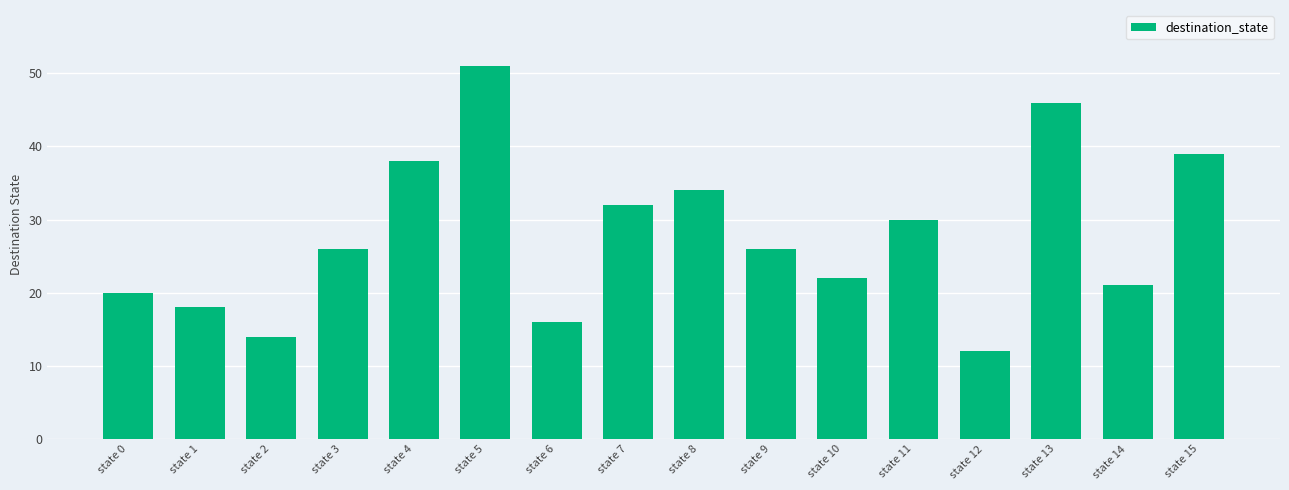

Reading left to right, what are all the values shown in this chart?

state 0=20	state 1=18	state 2=14	state 3=26	state 4=38	state 5=51	state 6=16	state 7=32	state 8=34	state 9=26	state 10=22	state 11=30	state 12=12	state 13=46	state 14=21	state 15=39